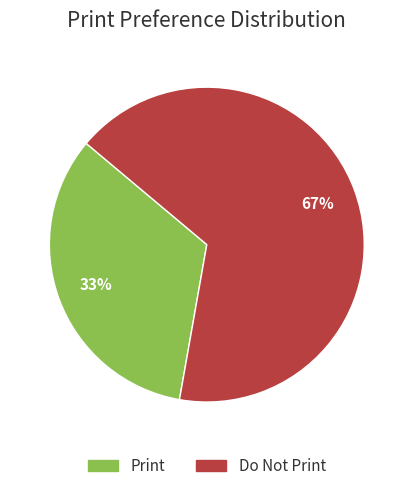

Which slice represents more than half of the pie?

Do Not Print